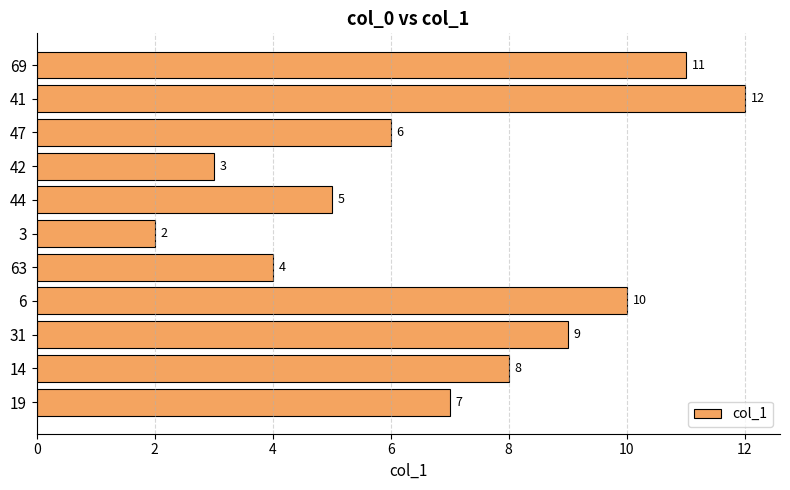

How many series are shown in this chart?

1